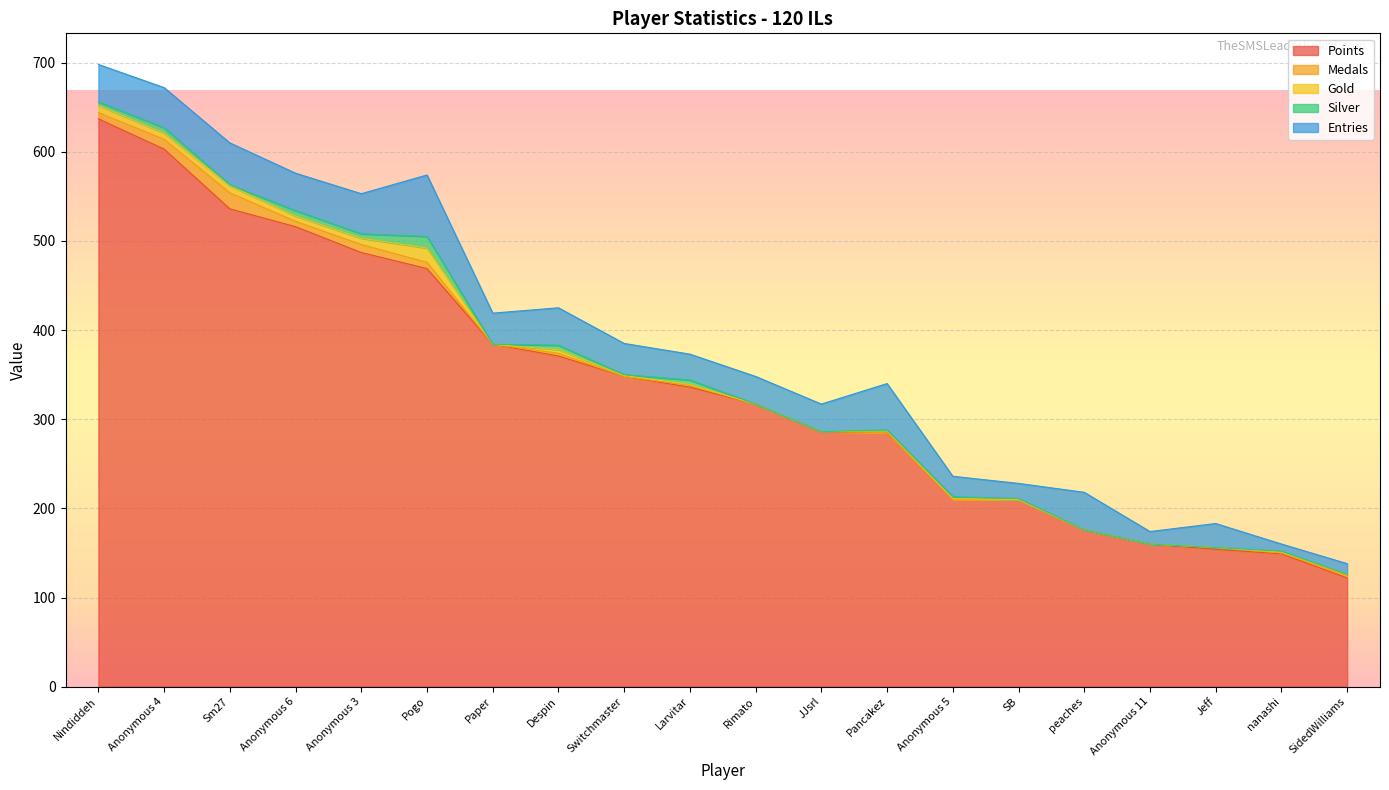

Which series has the largest range (max minus min)?

Points